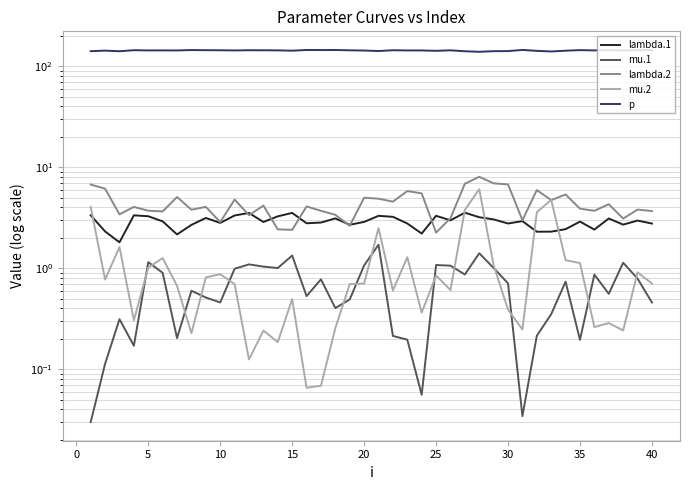

Count the number of categories in the chart.

40